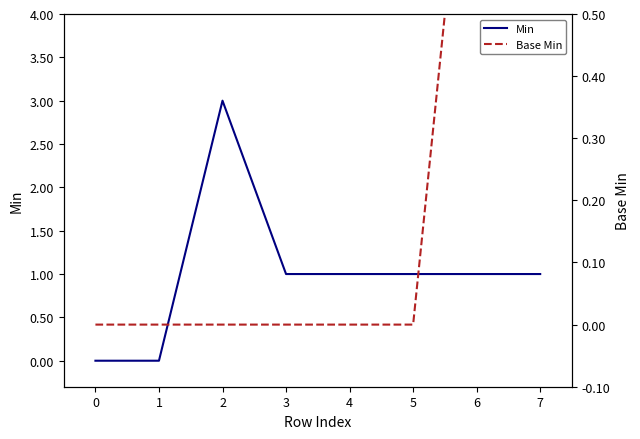

What is the greatest value displayed?

3